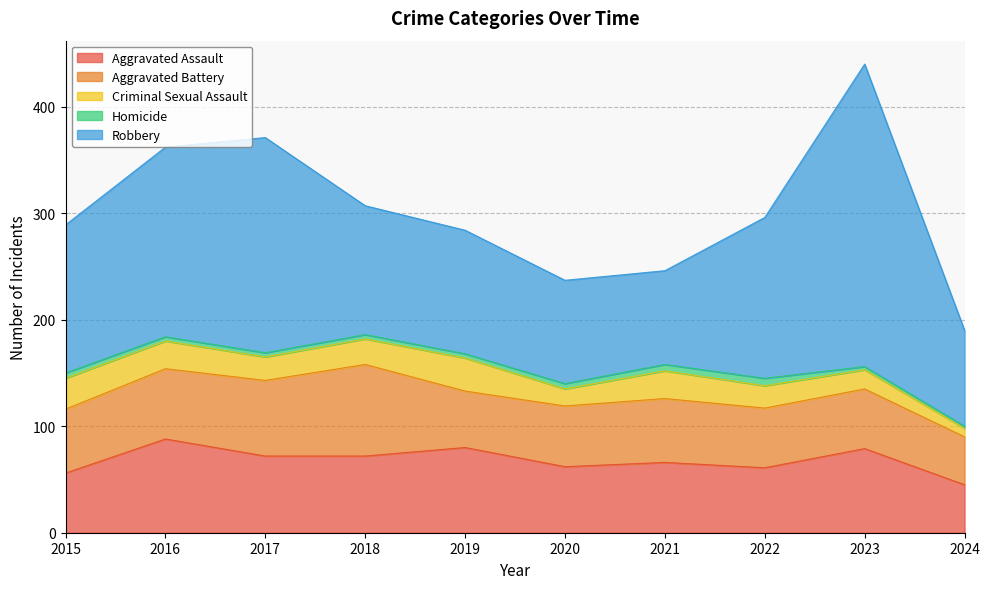

Where is the first local minimum for Aggravated Assault?

2020